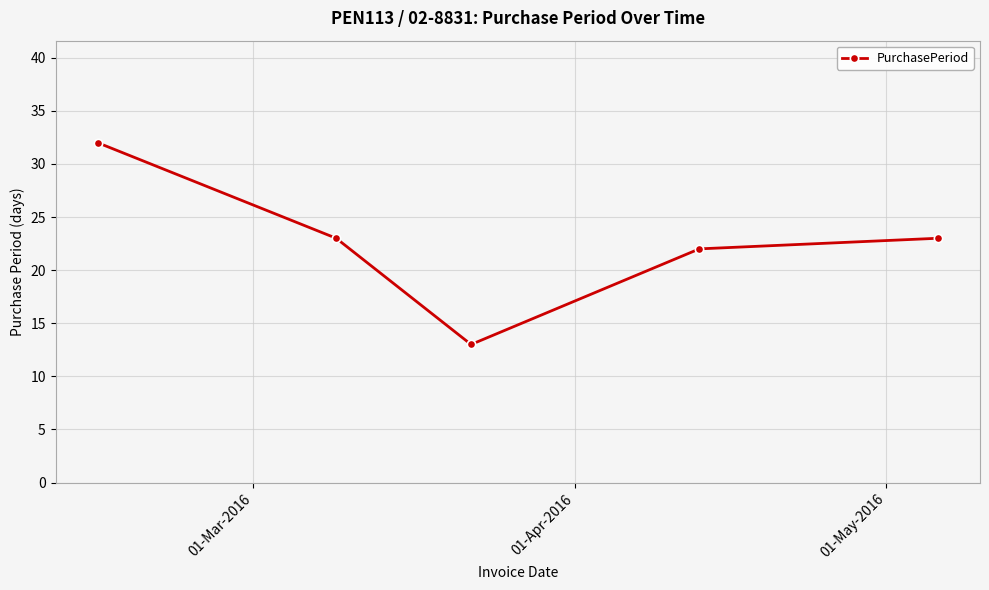

What is the minimum value shown in the chart?

13